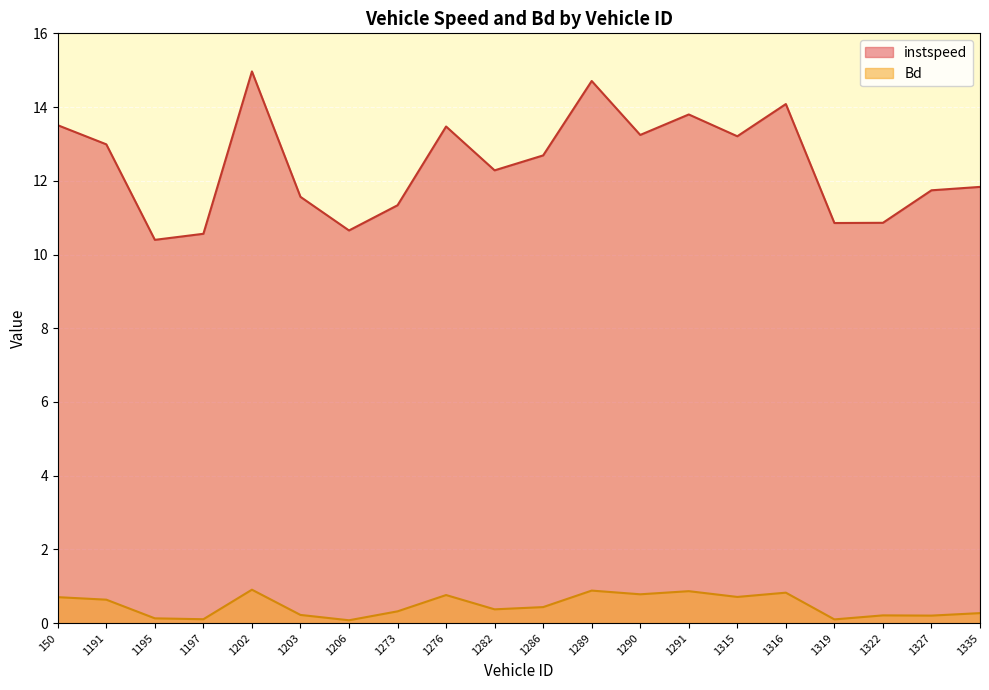

What is the difference between the maximum and minimum values in the instspeed series?

4.6